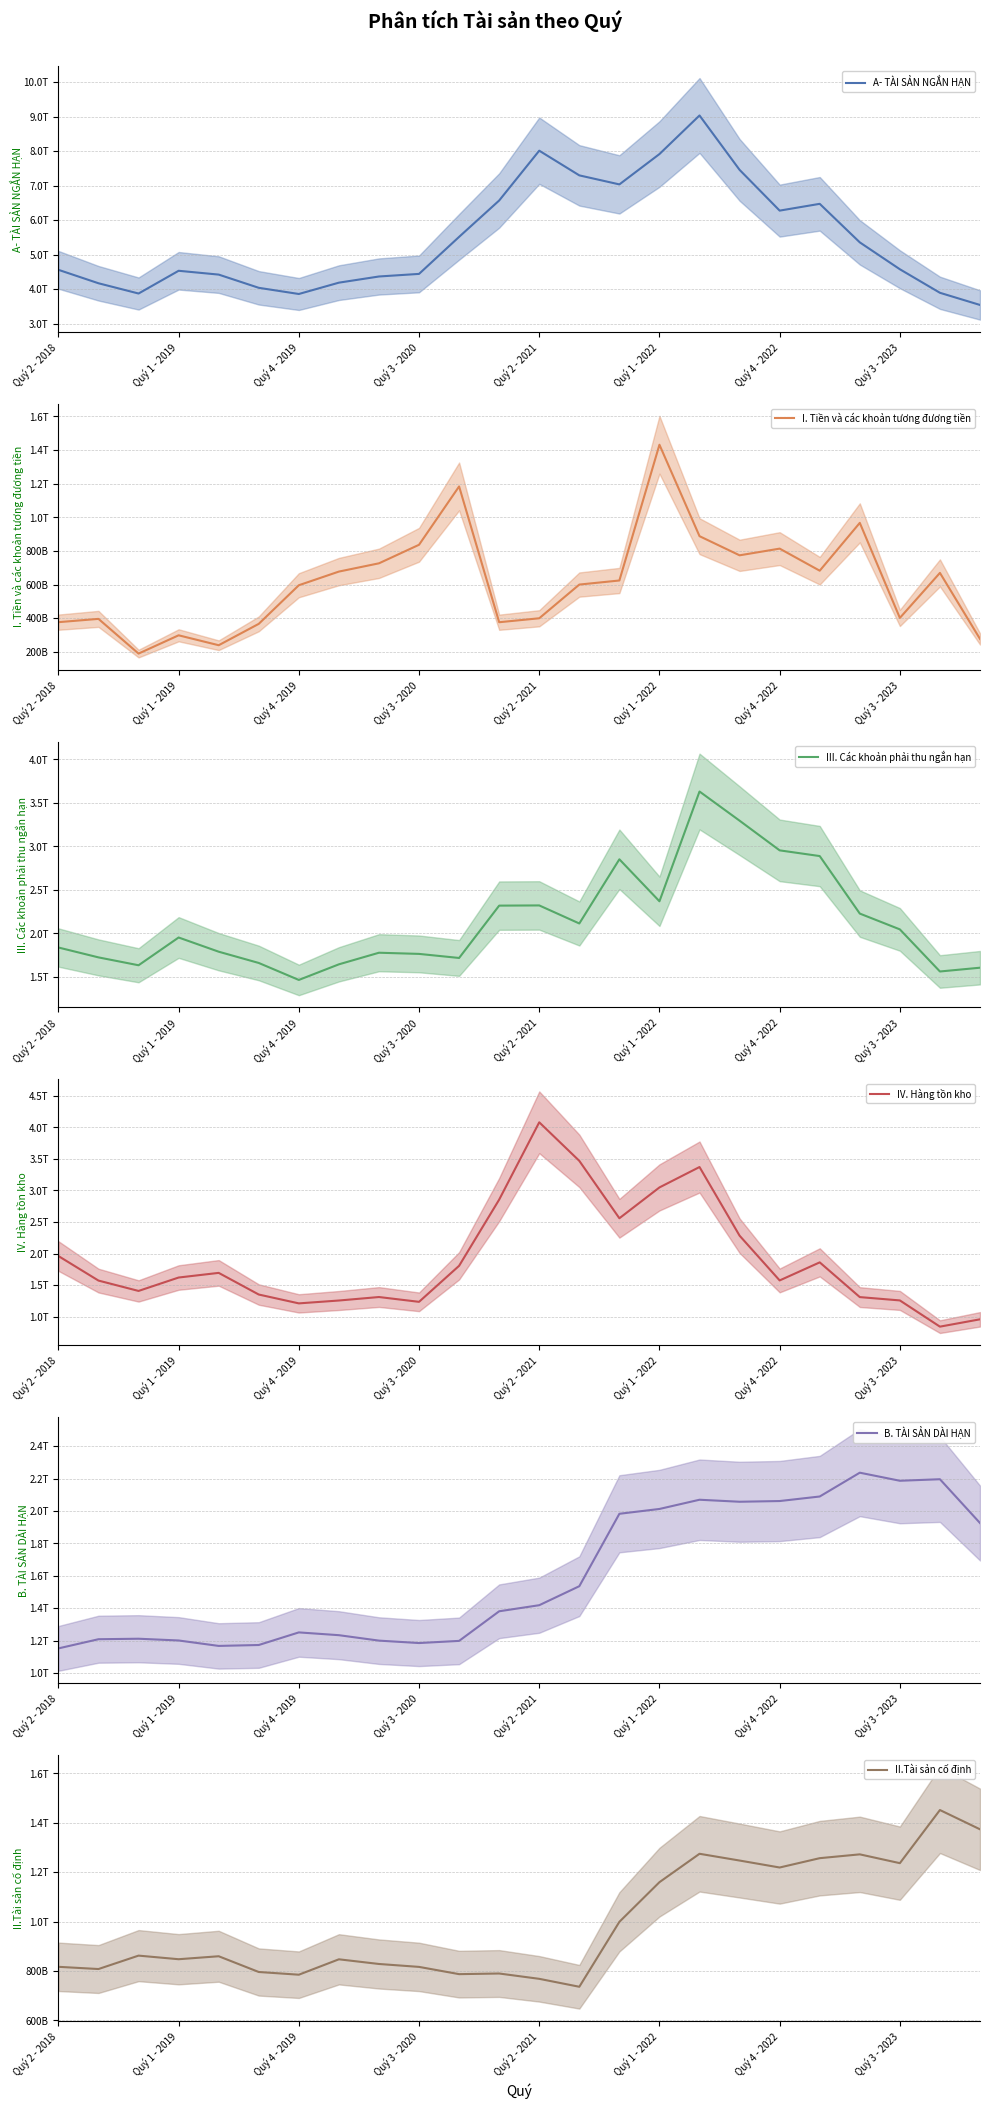

How many distinct data groups are displayed?

6